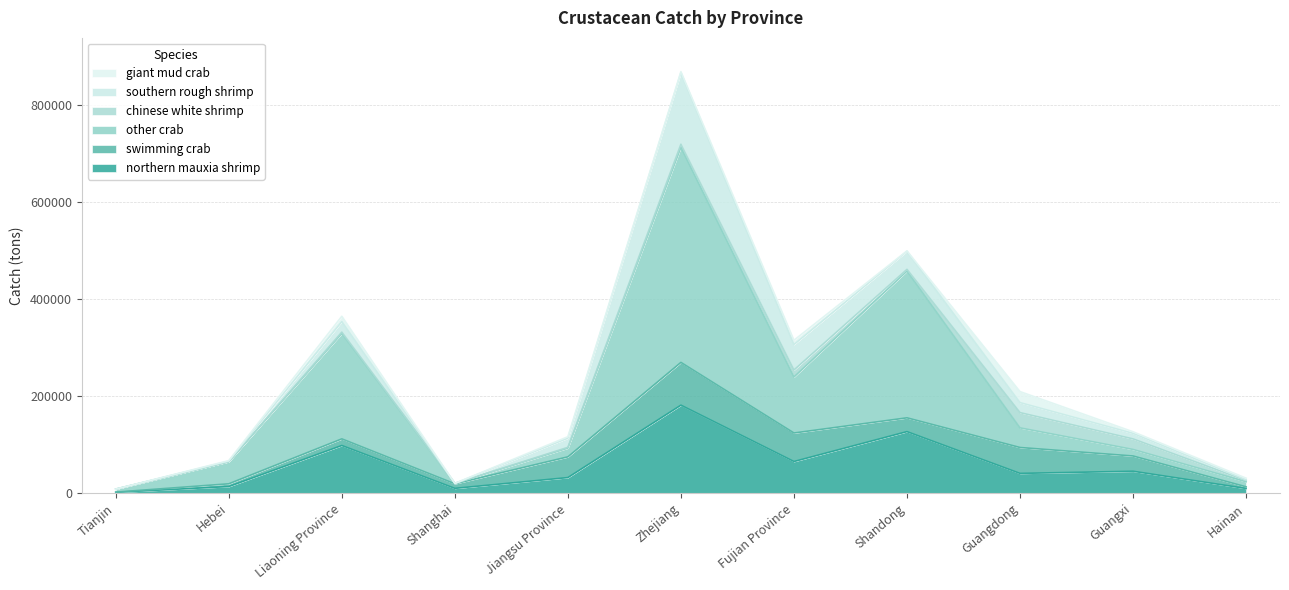

At Tianjin, list the series in order from smallest to largest.

southern rough shrimp, giant mud crab, chinese white shrimp, swimming crab, northern mauxia shrimp, other crab